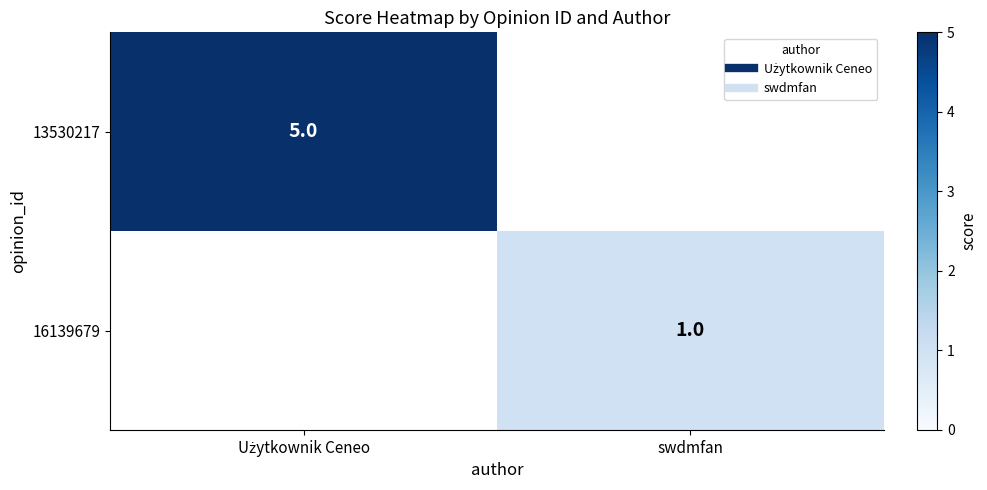

What is the greatest value displayed?

5